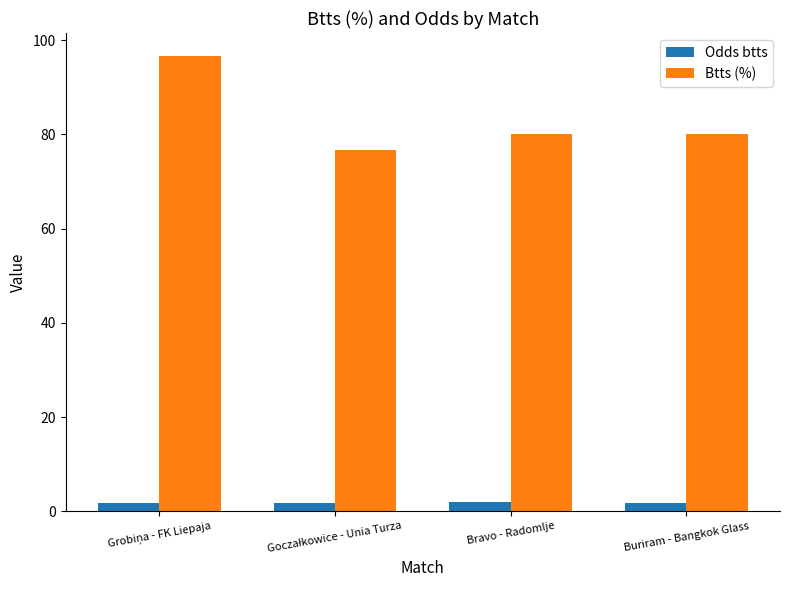

What is the difference between the maximum and minimum values in the Odds btts series?

0.2